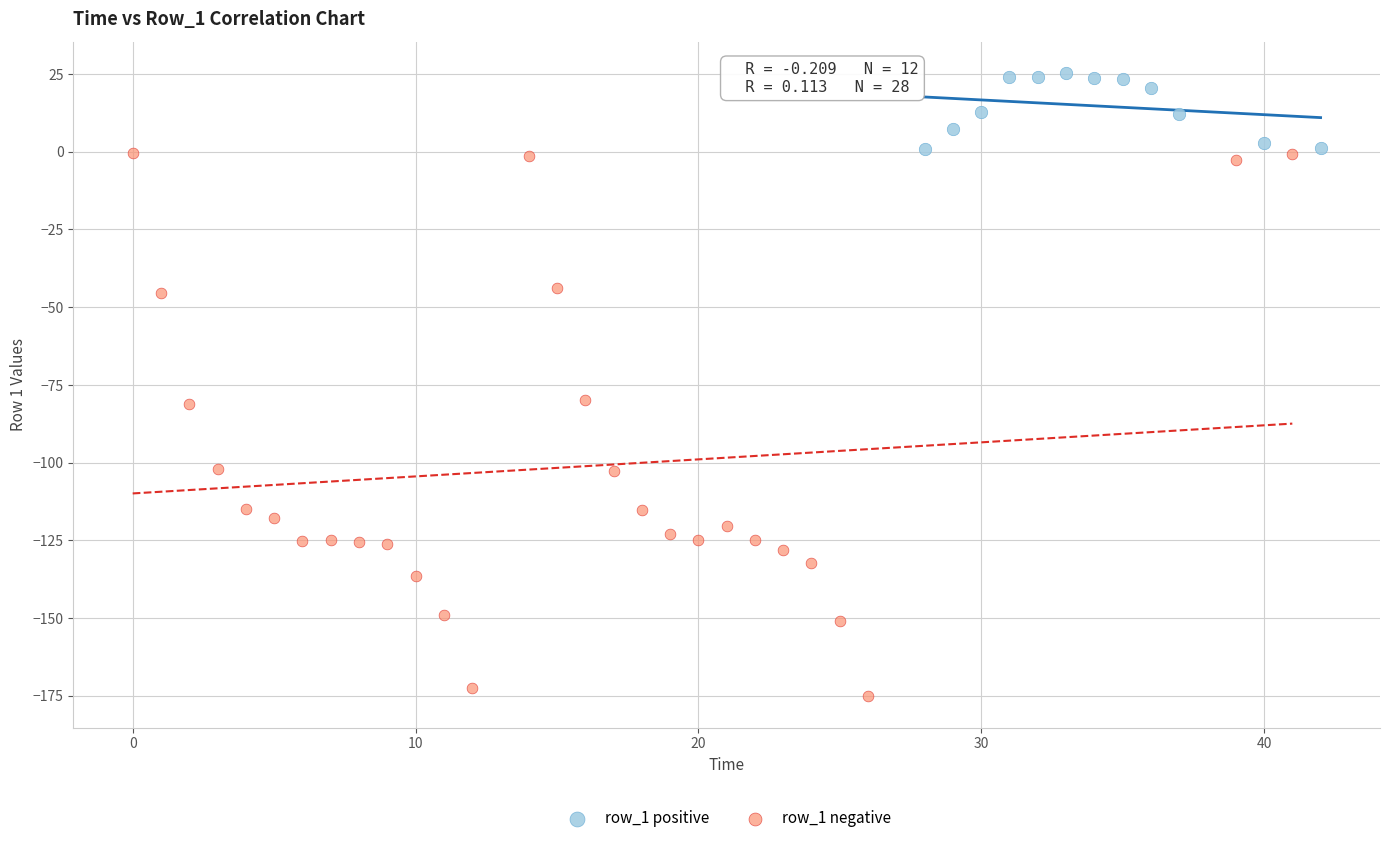

Which series contains the lowest Y value?

row_1 negative